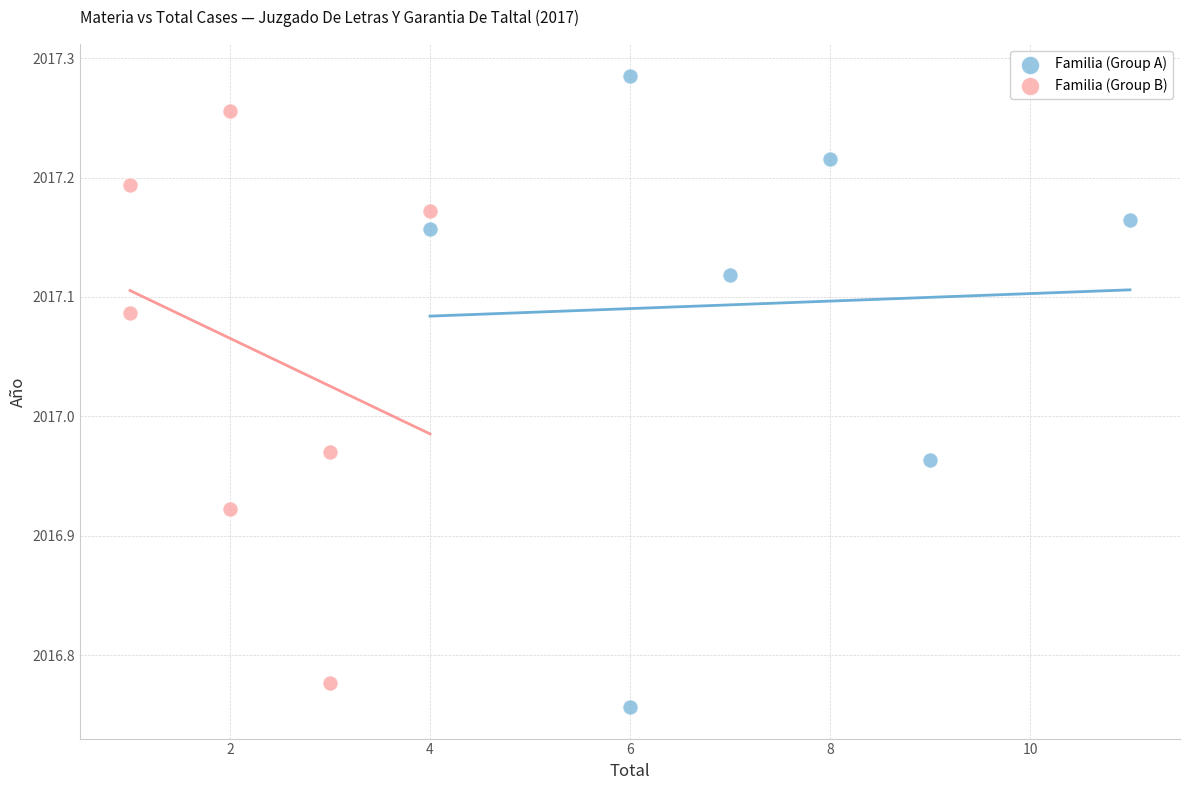

Which series has the widest spread of Y values?

Familia (Group A)